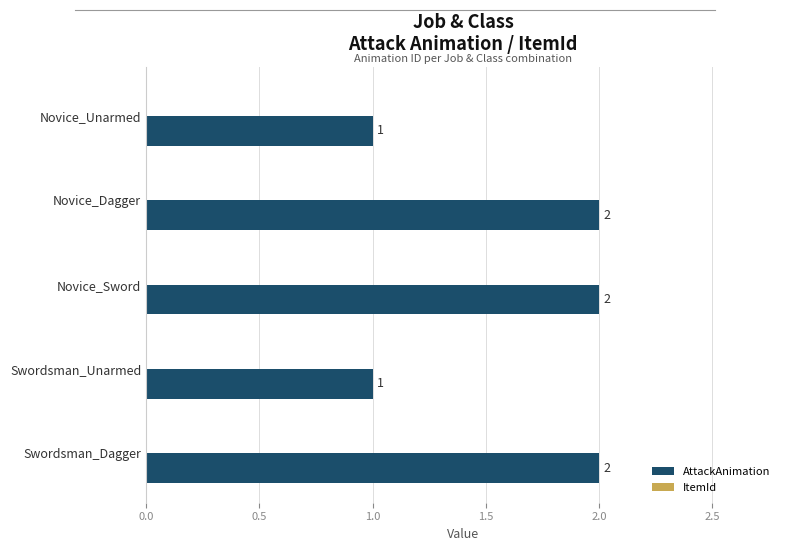

What is the label of the 5th bar from the bottom?

Novice_Unarmed